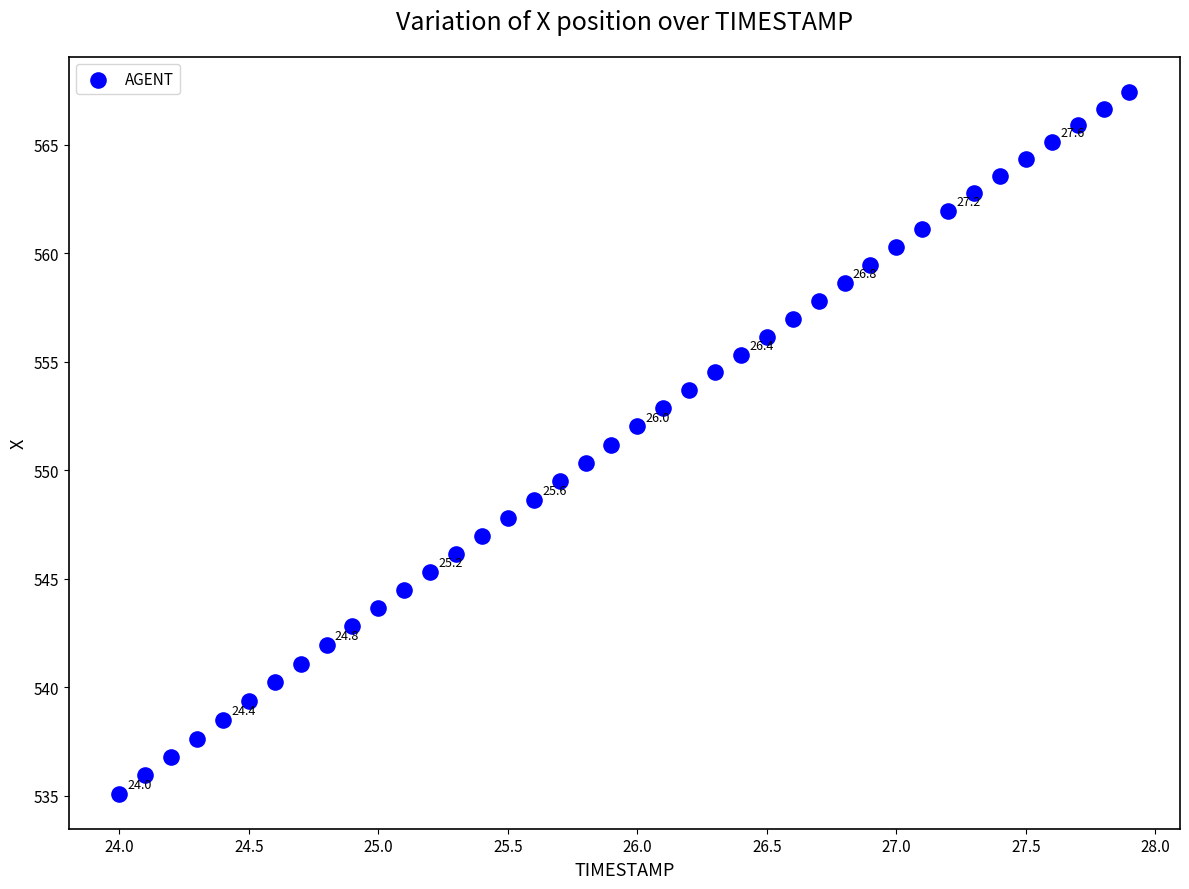

What is the range of Y values (max minus min)?

32.3